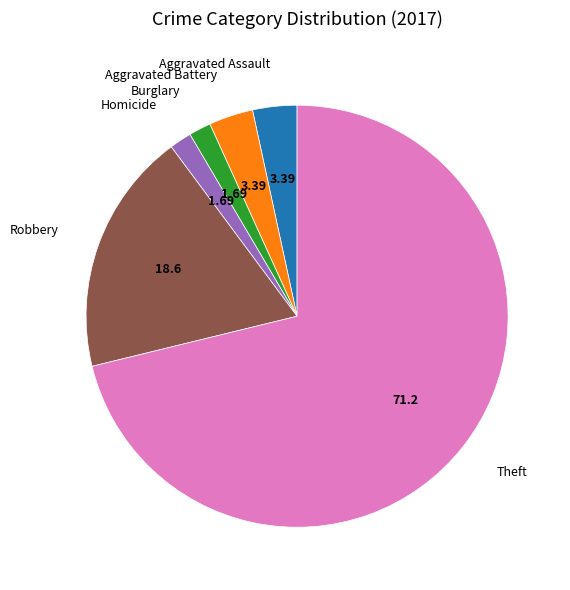

Does Robbery account for over 50% of the chart?

No